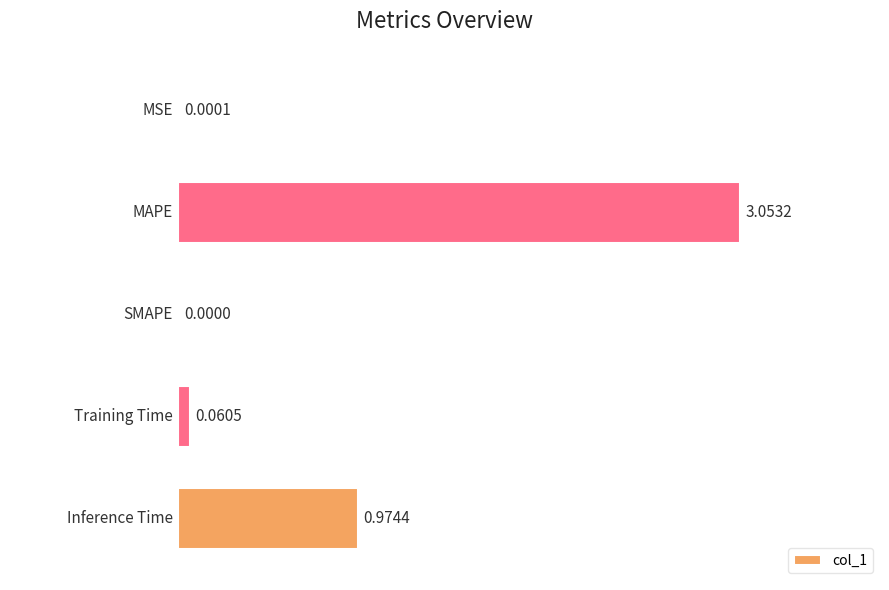

What is the sum of all values?

4.1